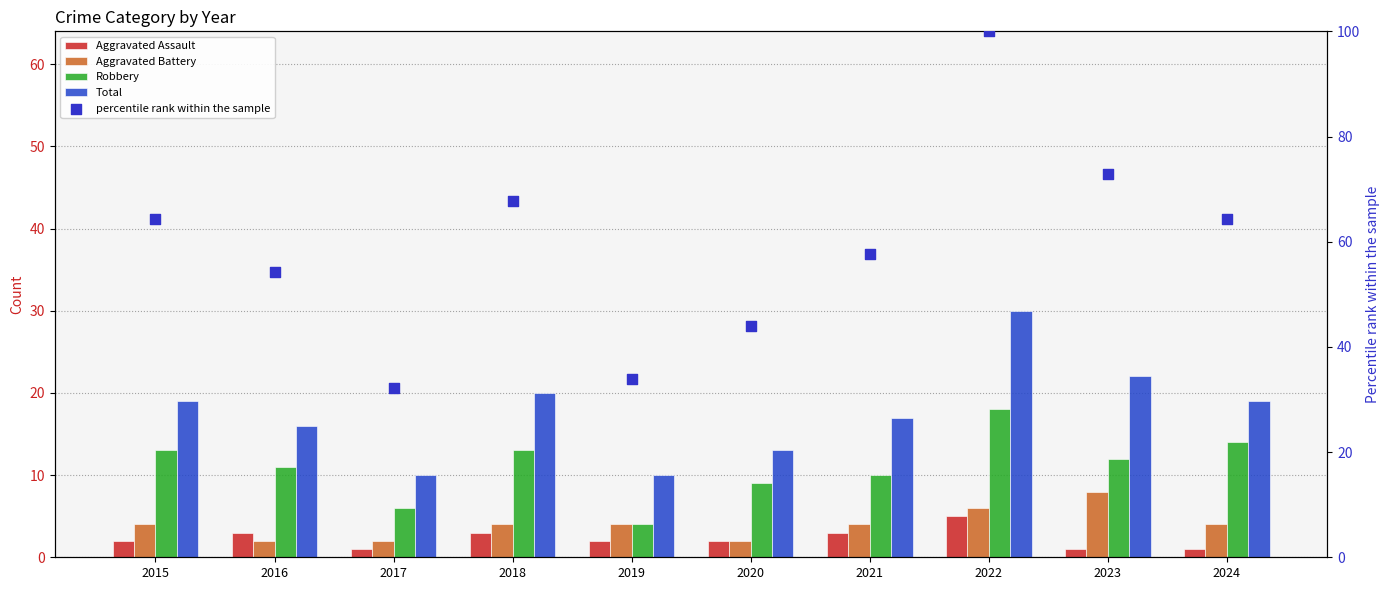

Which series has the largest total across all categories?

percentile rank within the sample